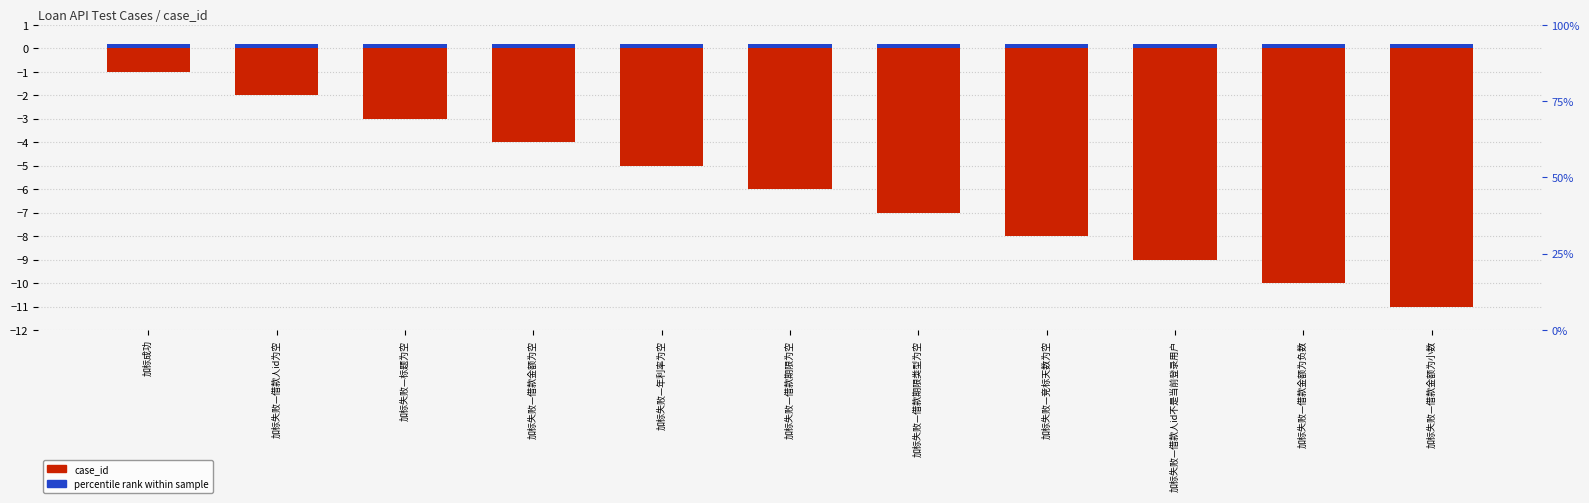

What position from the right is 加标失败—借款人id不是当前登录用户?

3